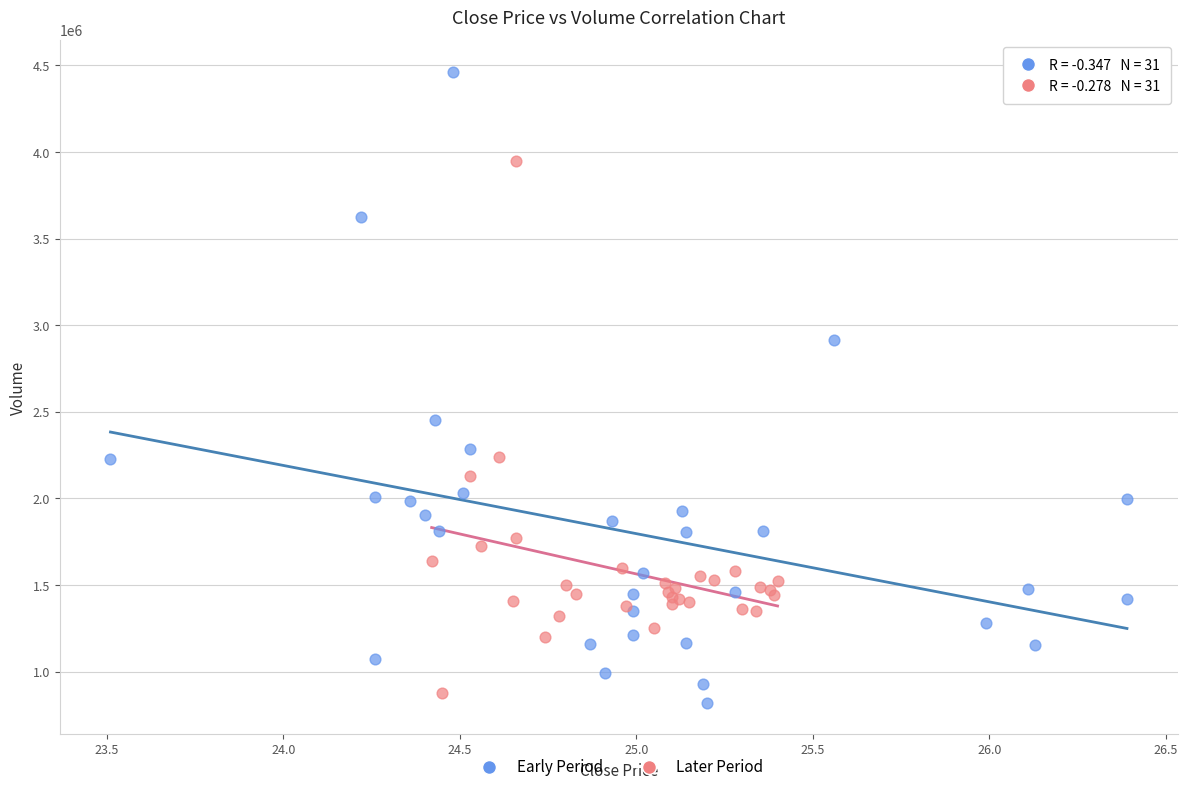

Which series contains the lowest Y value?

Early Period